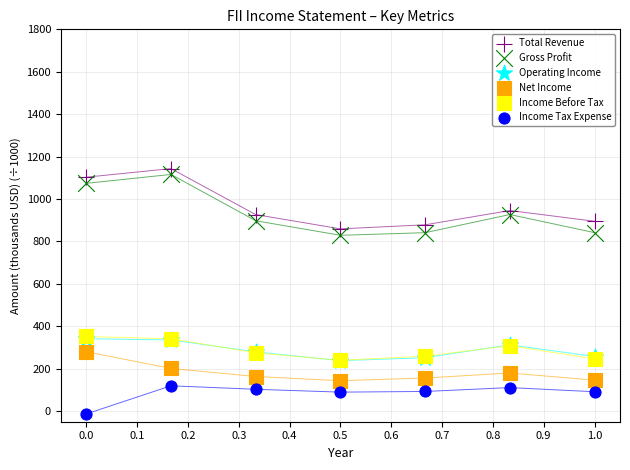

Which series has the widest spread of Y values?

Gross Profit